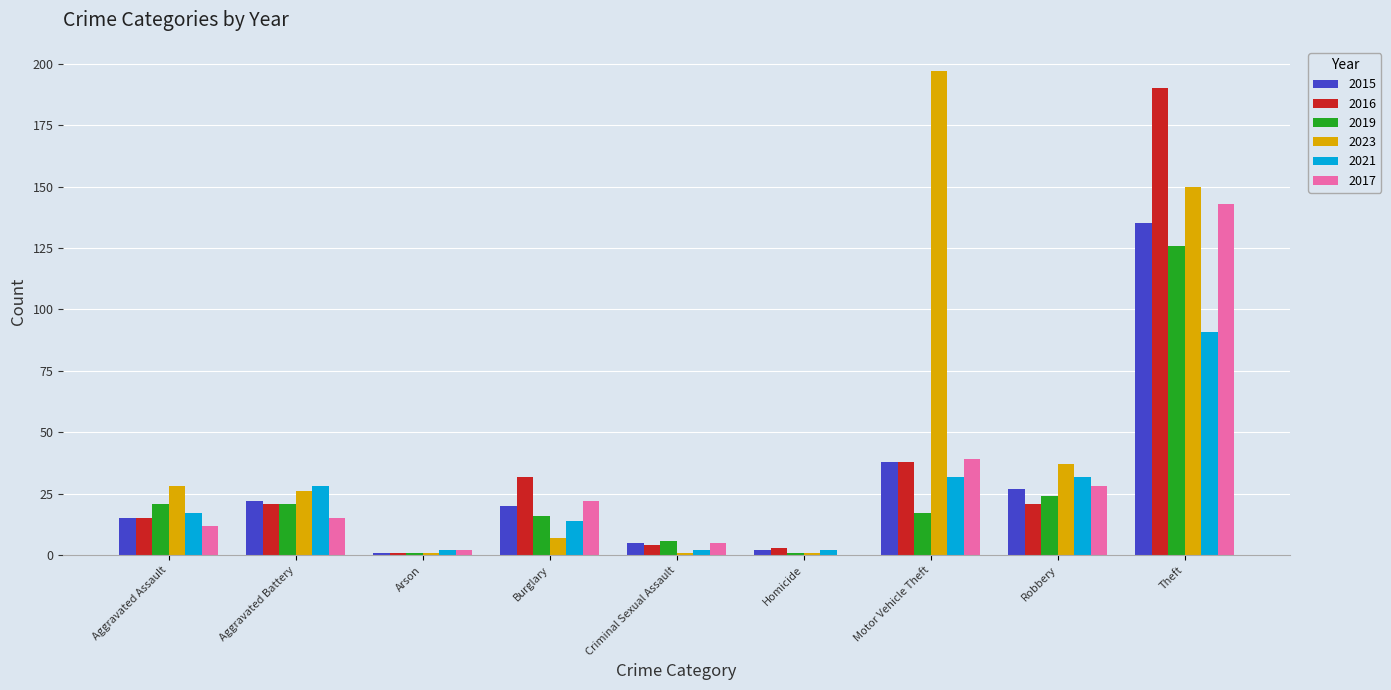

How many distinct data groups are displayed?

6